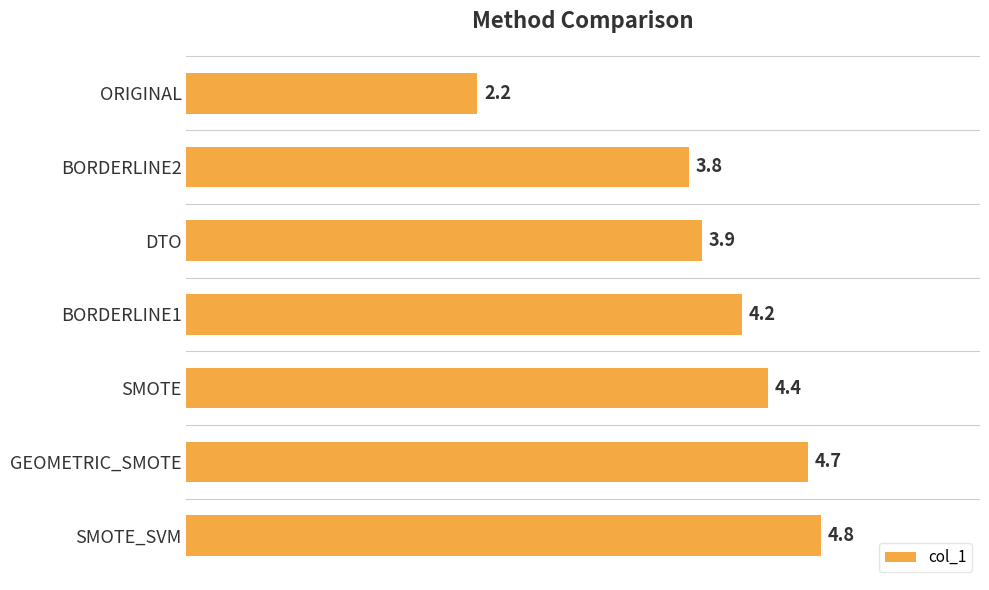

Reading bottom to top, extract all data points from this chart.

4.8	4.7	4.4	4.2	3.9	3.8	2.2